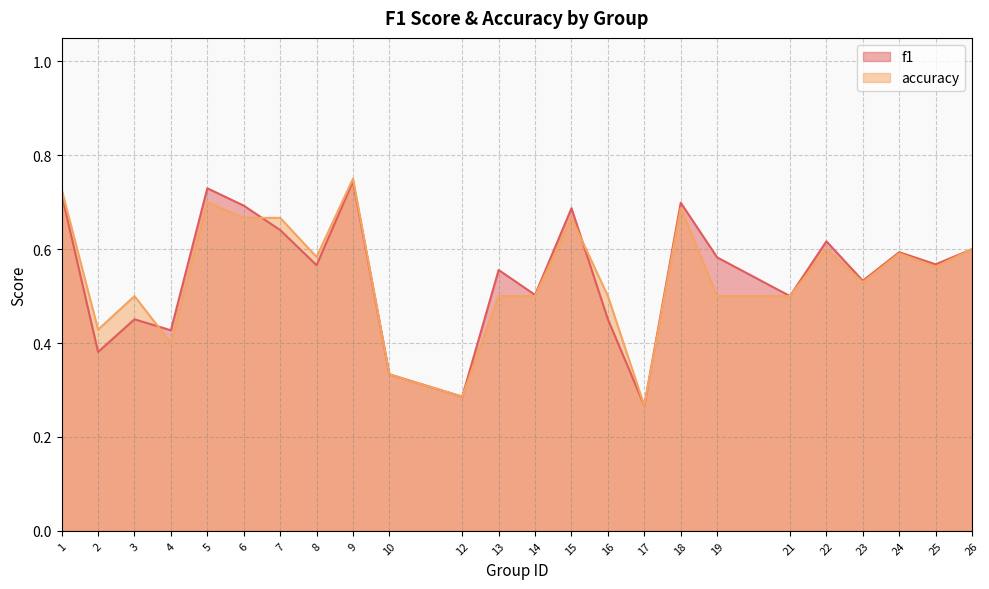

Rank the categories by accuracy value from highest to lowest.

9, 1, 5, 18, 6, 7, 15, 22, 26, 24, 8, 25, 23, 3, 13, 14, 16, 19, 21, 2, 4, 10, 12, 17